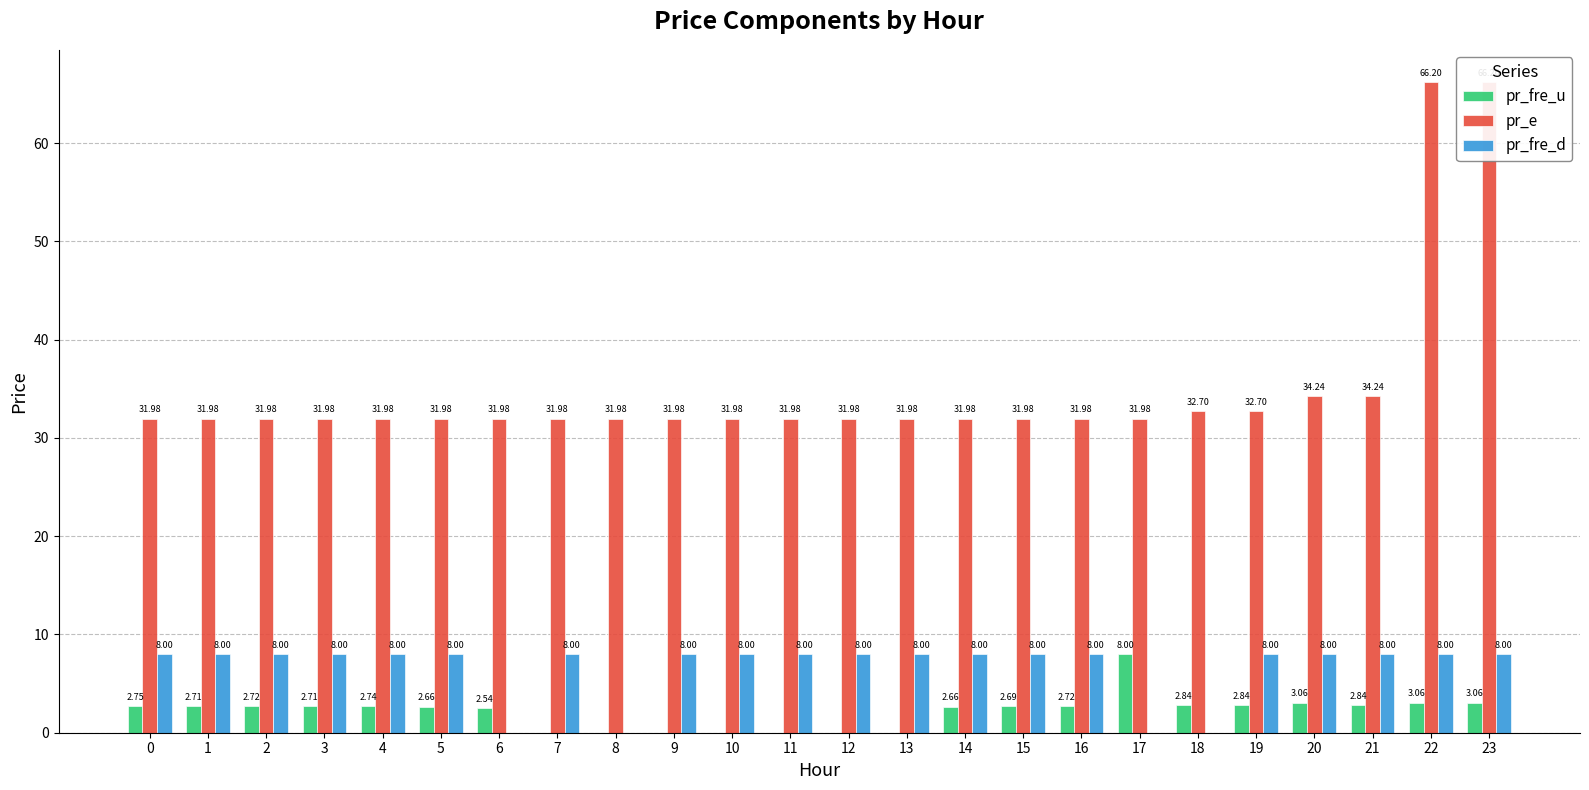

Which series changed the most between 3 and 23?

pr_e